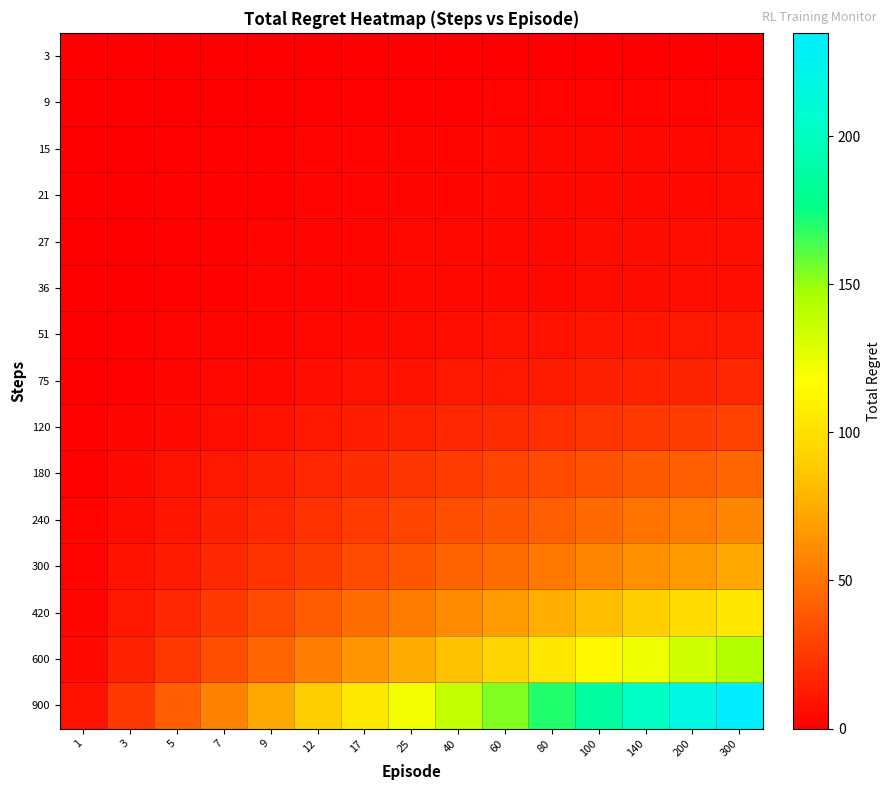

Between 9 and 60, which series saw the biggest shift?

900